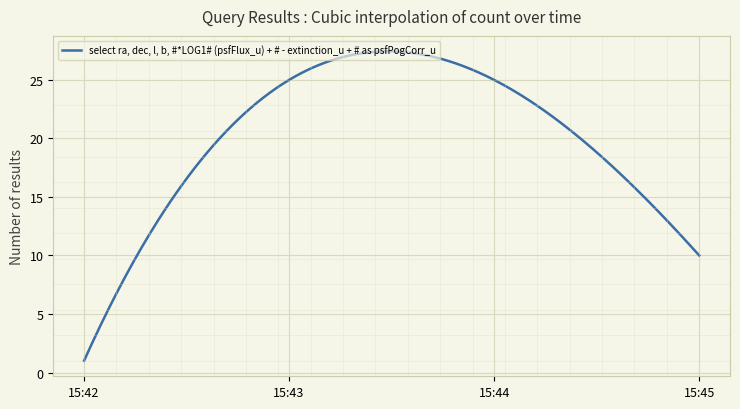

What is the minimum value shown in the chart?

1.0